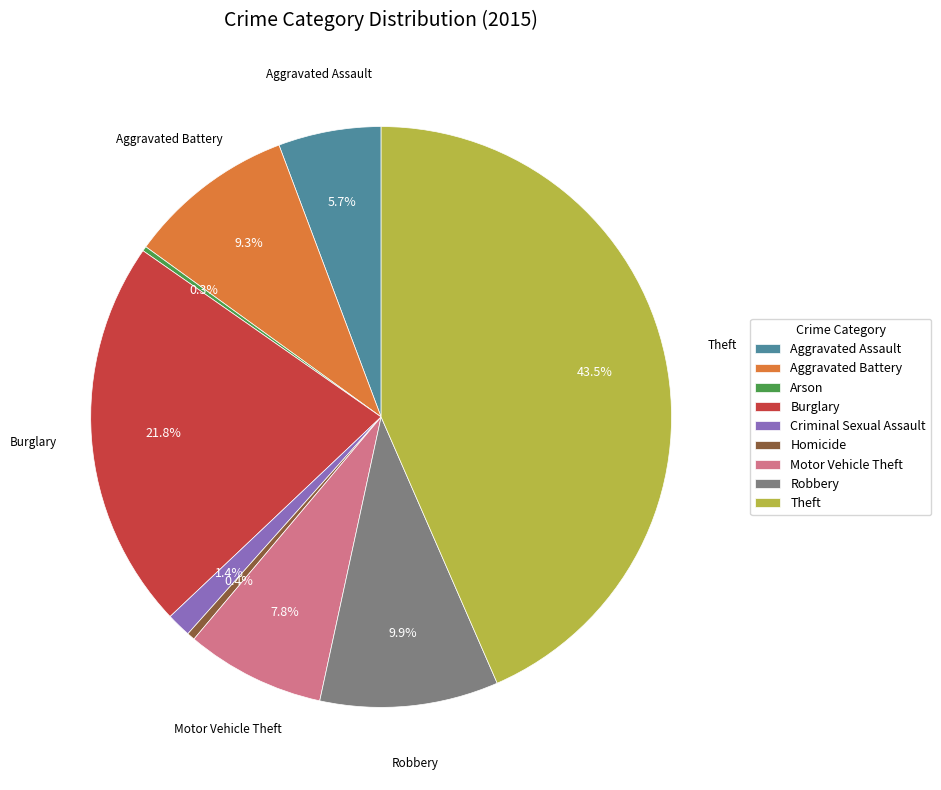

Does any single category account for the majority?

No